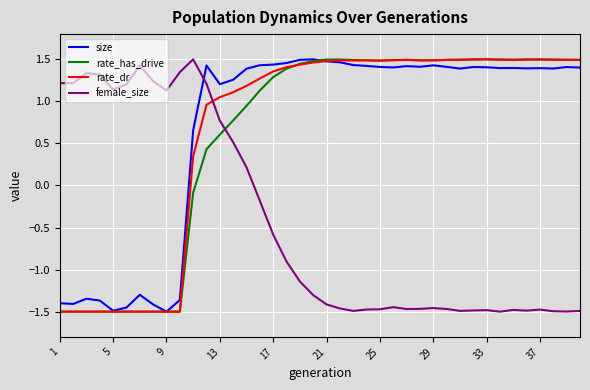

True or false: female_size and size intersect in this chart.

True